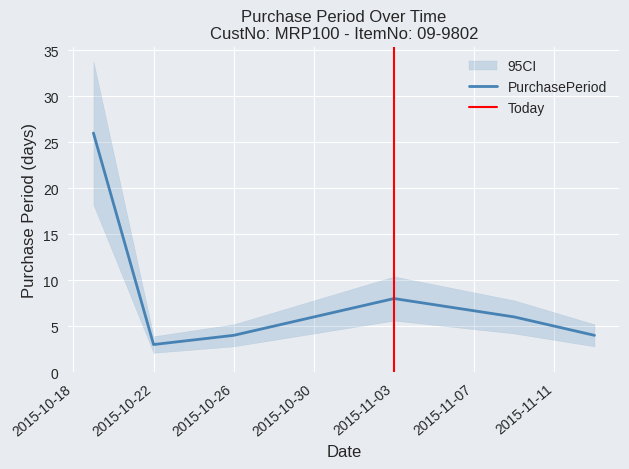

Rank the categories by value from lowest to highest.

2015-10-22, 2015-10-26, 2015-11-13, 2015-11-09, 2015-11-03, 2015-10-19